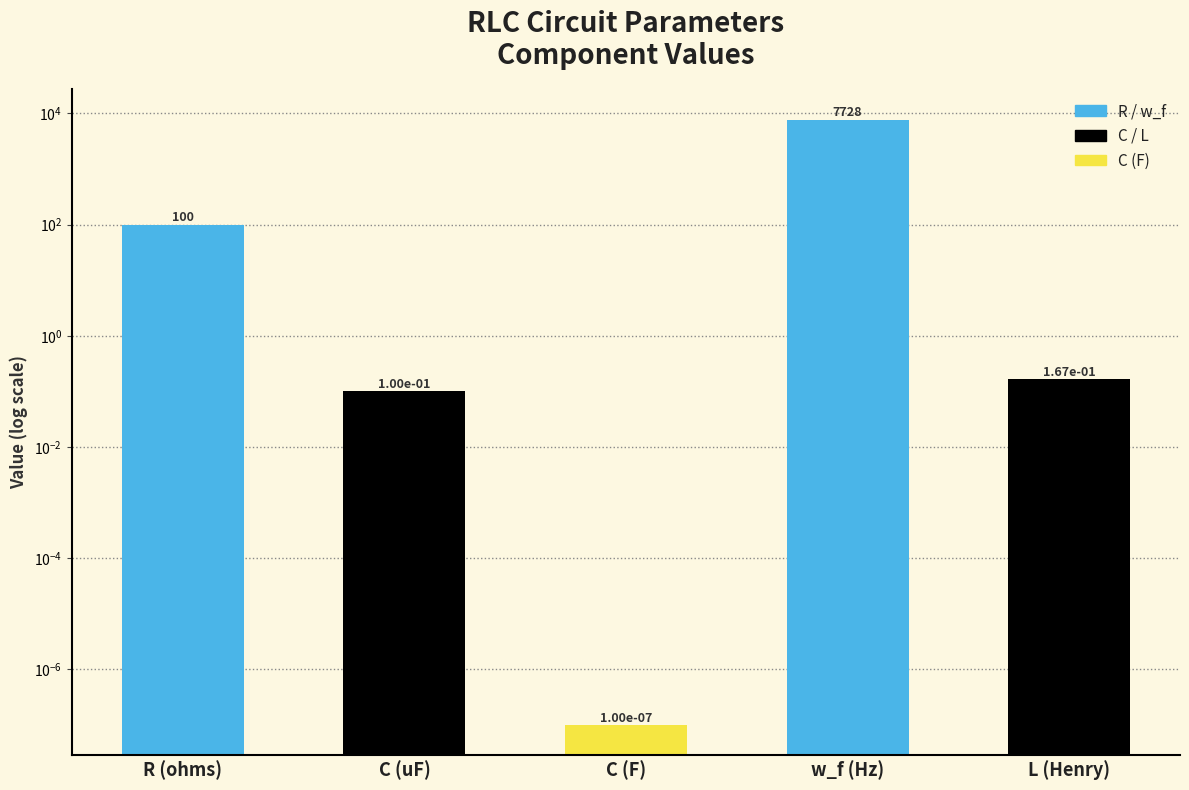

Does the chart contain stacked bars?

No